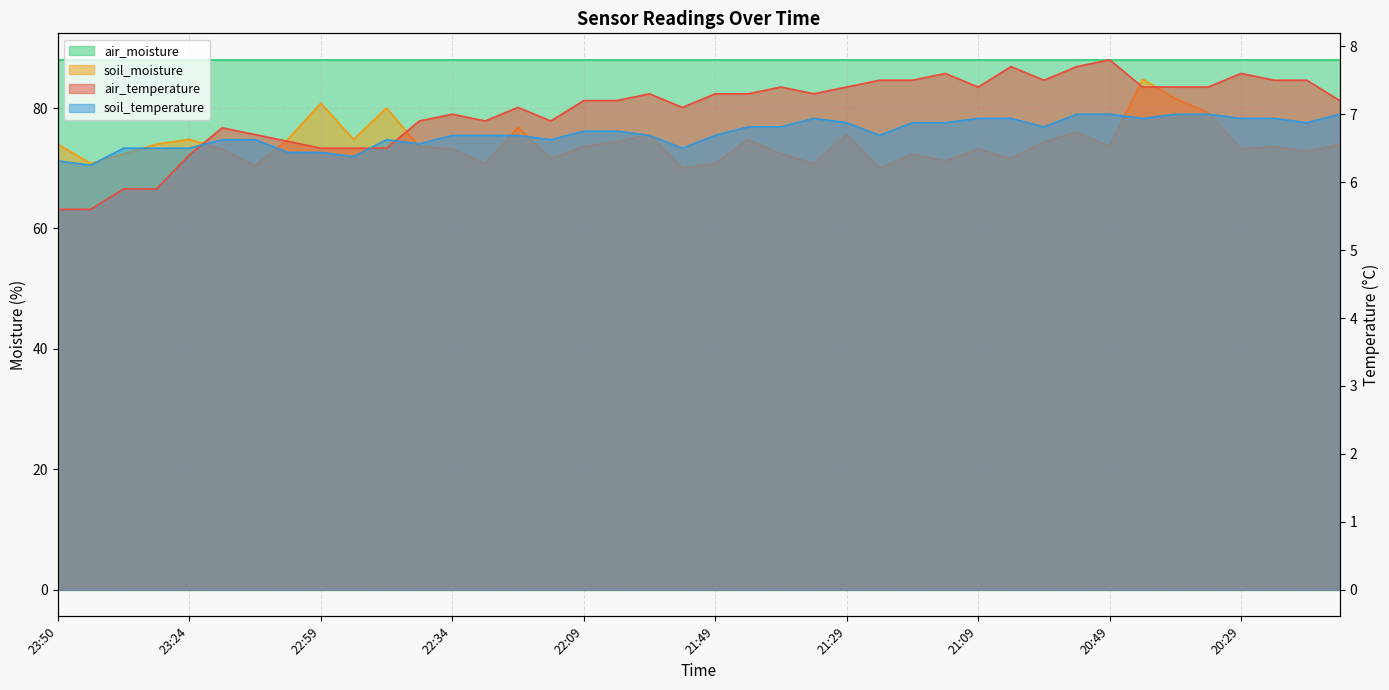

True or false: soil_moisture has more than 2 interior local peaks.

True